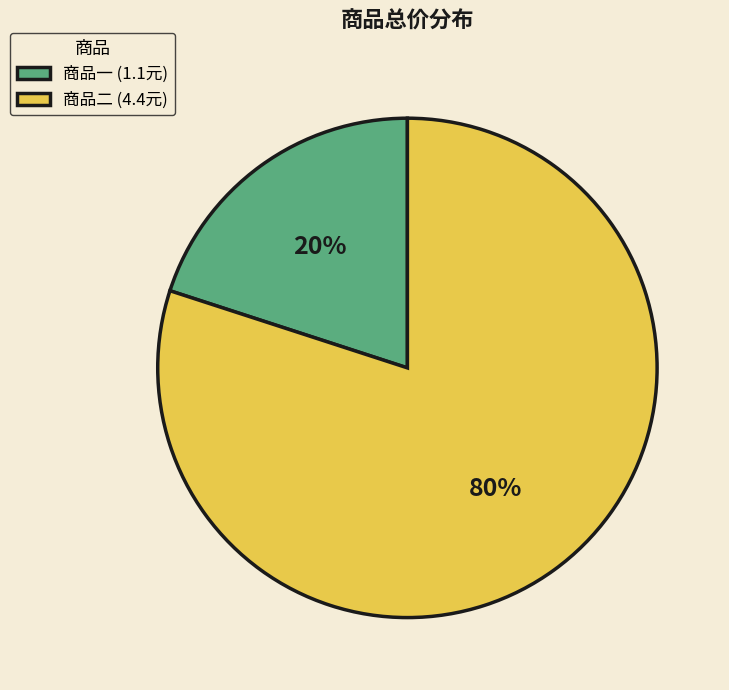

The 商品二 slice represents 69% of the pie. True or false?

False